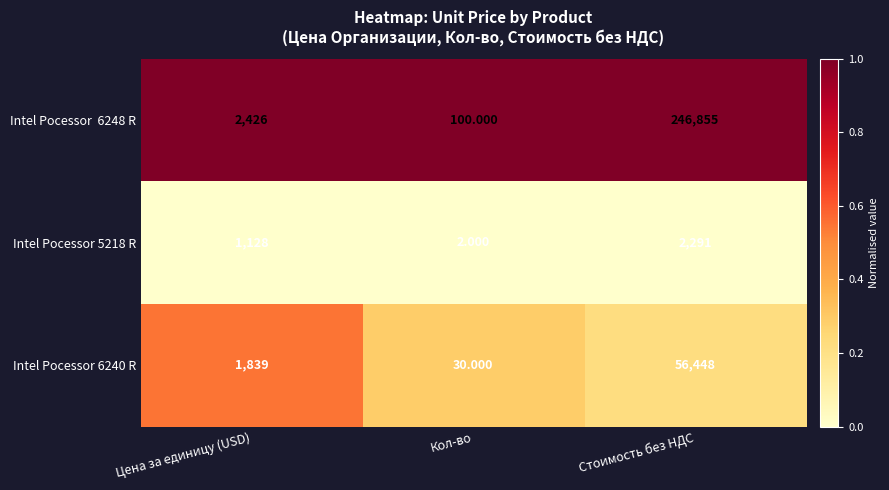

At which label is Intel Pocessor 6240 R closest to 28239?

Цена за единицу (USD)